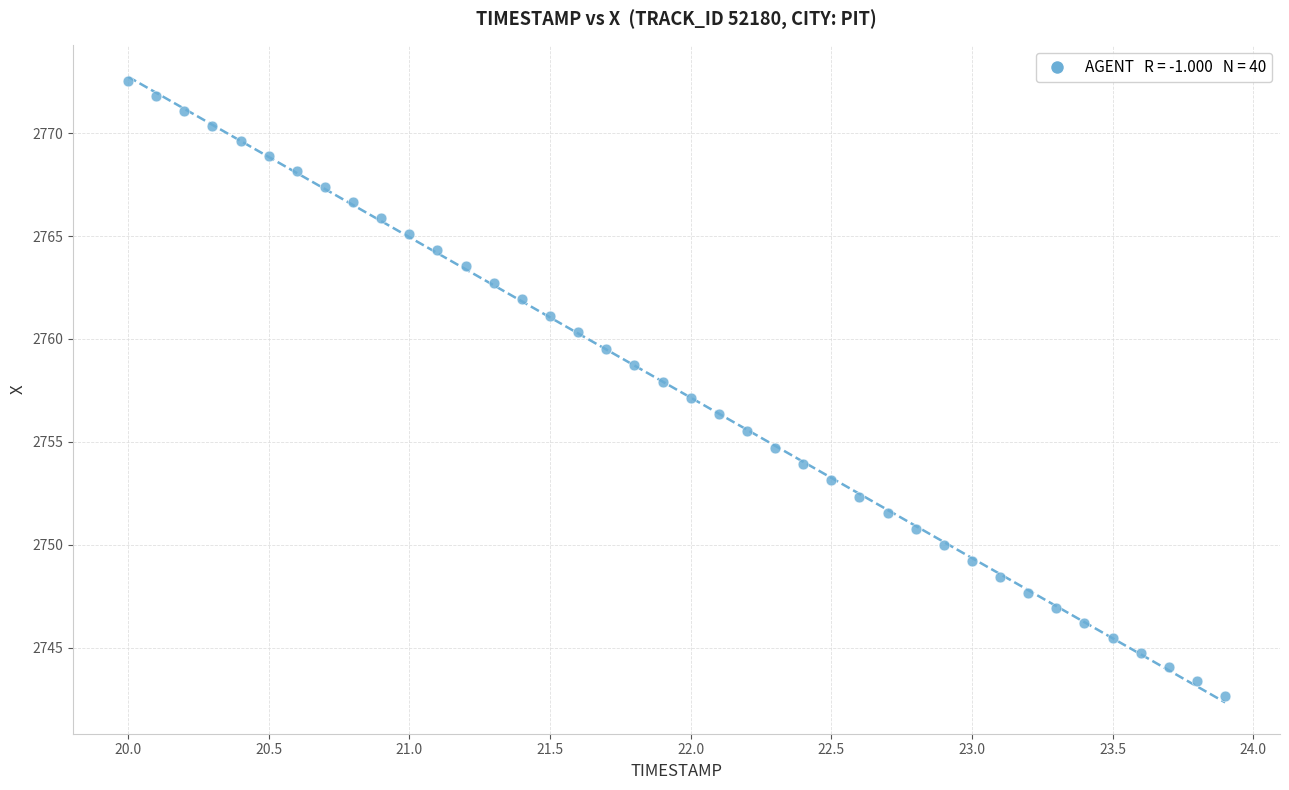

What is the range of X values (max minus min)?

3.9